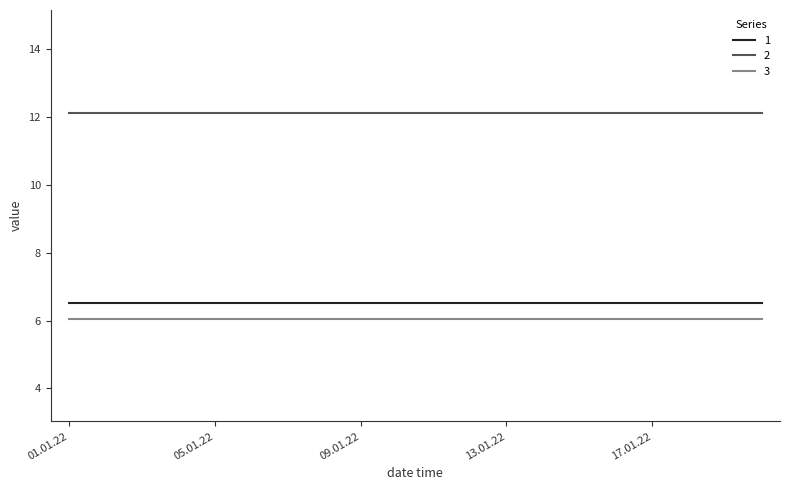

What is the minimum value shown in the chart?

6.1